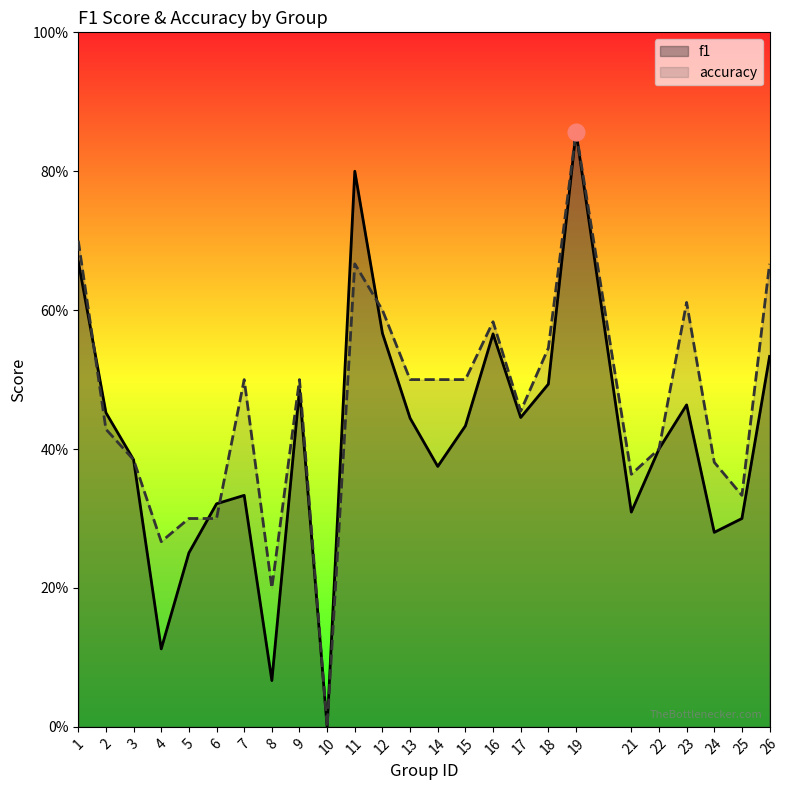

List the series in order of their overall mean, highest first.

accuracy, f1